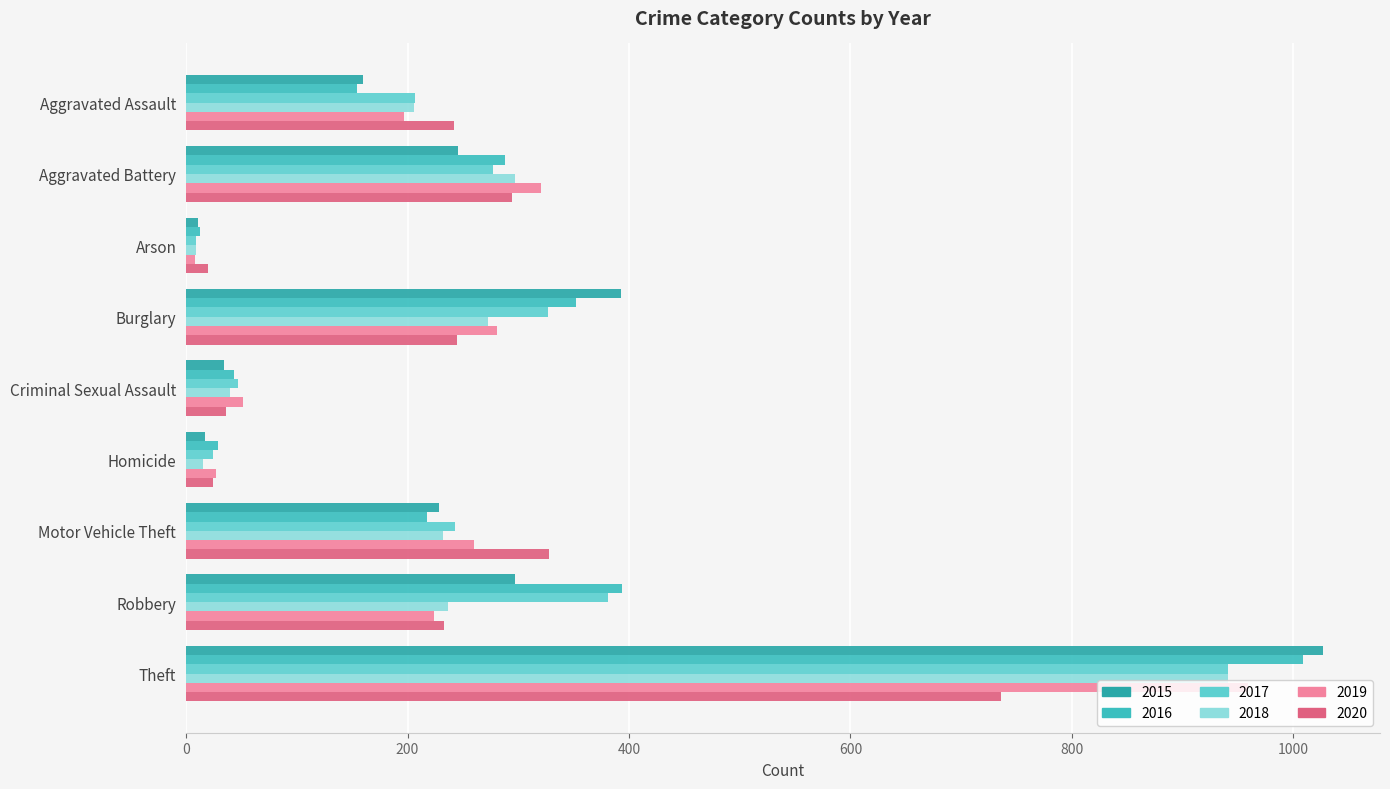

Between Aggravated Battery and Burglary, which series saw the biggest shift?

2015